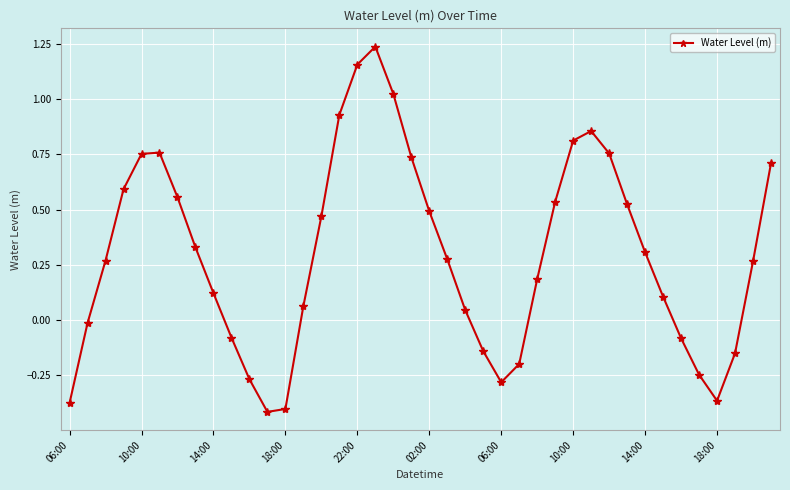

Does the chart have visible grid lines?

Yes